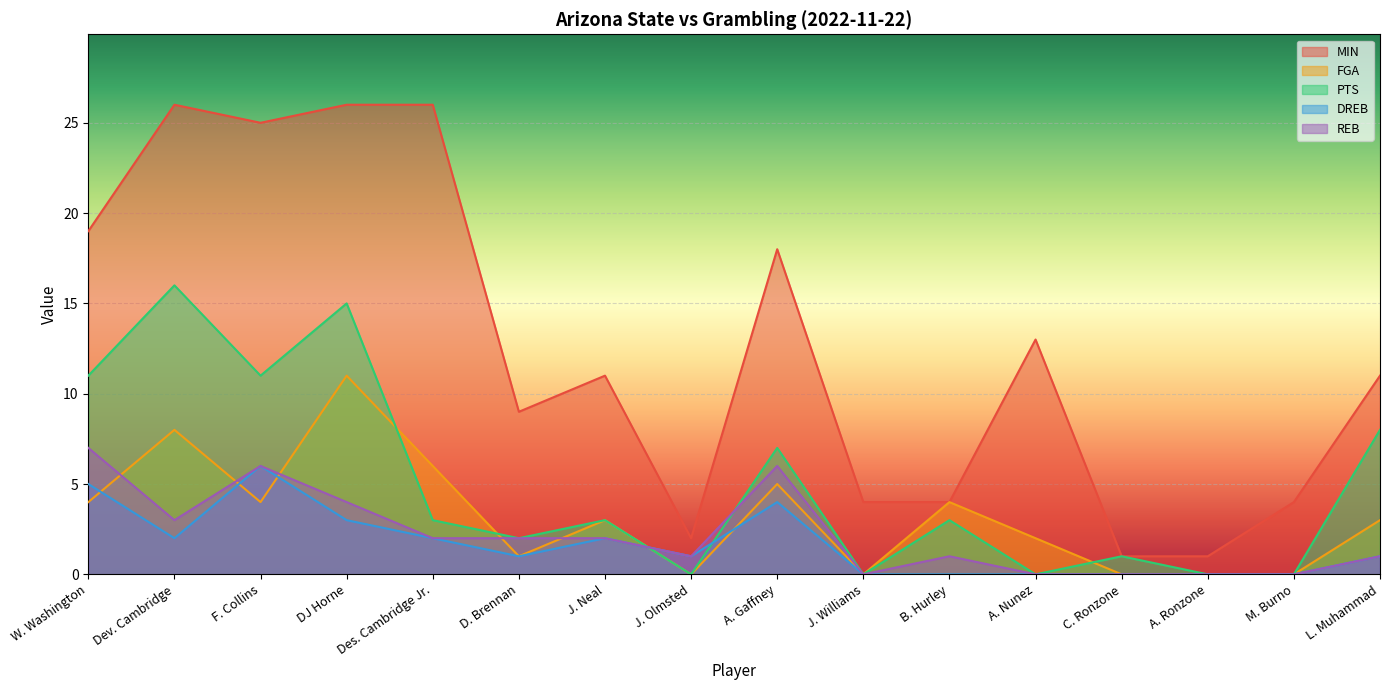

True or false: MIN has a value of 26 at Des. Cambridge Jr..

True